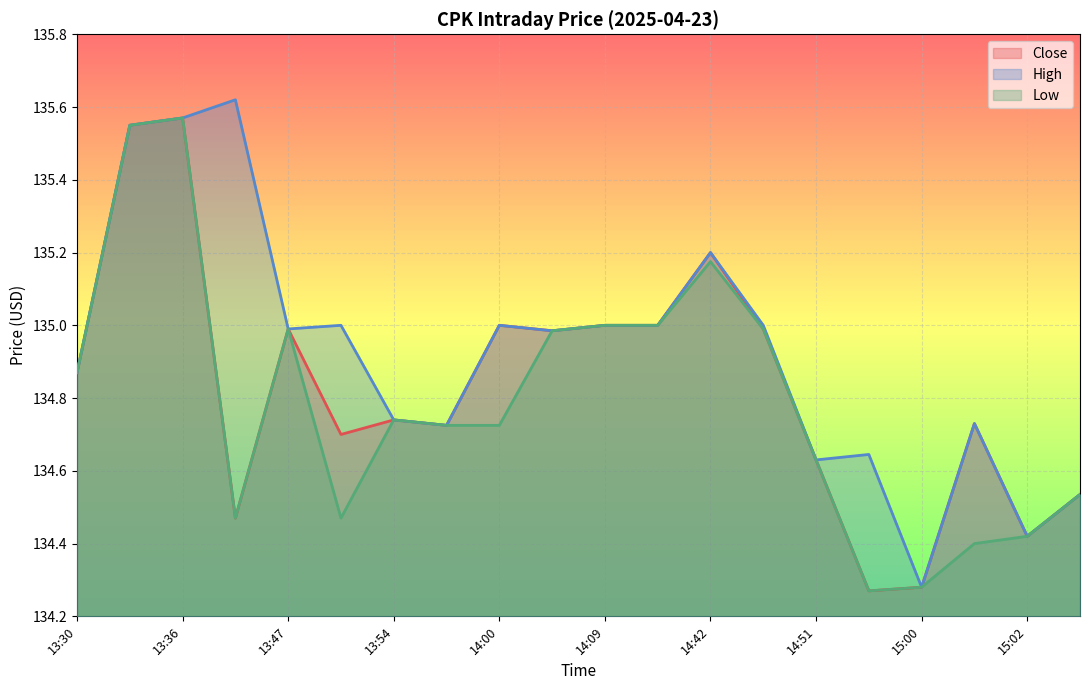

Reading left to right, extract all data points from this chart.

Close: 13:30=134.9	13:34=135.6	13:36=135.6	13:40=134.5	13:47=135.0	13:52=134.7	13:54=134.7	13:56=134.7	14:00=135.0	14:08=135.0	14:09=135.0	14:10=135.0	14:42=135.2	14:47=135.0	14:51=134.6	14:57=134.3	15:00=134.3	15:01=134.7	15:02=134.4	15:04=134.5
High: 13:30=134.9	13:34=135.6	13:36=135.6	13:40=135.6	13:47=135.0	13:52=135.0	13:54=134.7	13:56=134.7	14:00=135.0	14:08=135.0	14:09=135.0	14:10=135.0	14:42=135.2	14:47=135.0	14:51=134.6	14:57=134.6	15:00=134.3	15:01=134.7	15:02=134.4	15:04=134.5
Low: 13:30=134.9	13:34=135.6	13:36=135.6	13:40=134.5	13:47=135.0	13:52=134.5	13:54=134.7	13:56=134.7	14:00=134.7	14:08=135.0	14:09=135.0	14:10=135.0	14:42=135.2	14:47=135.0	14:51=134.6	14:57=134.3	15:00=134.3	15:01=134.4	15:02=134.4	15:04=134.5